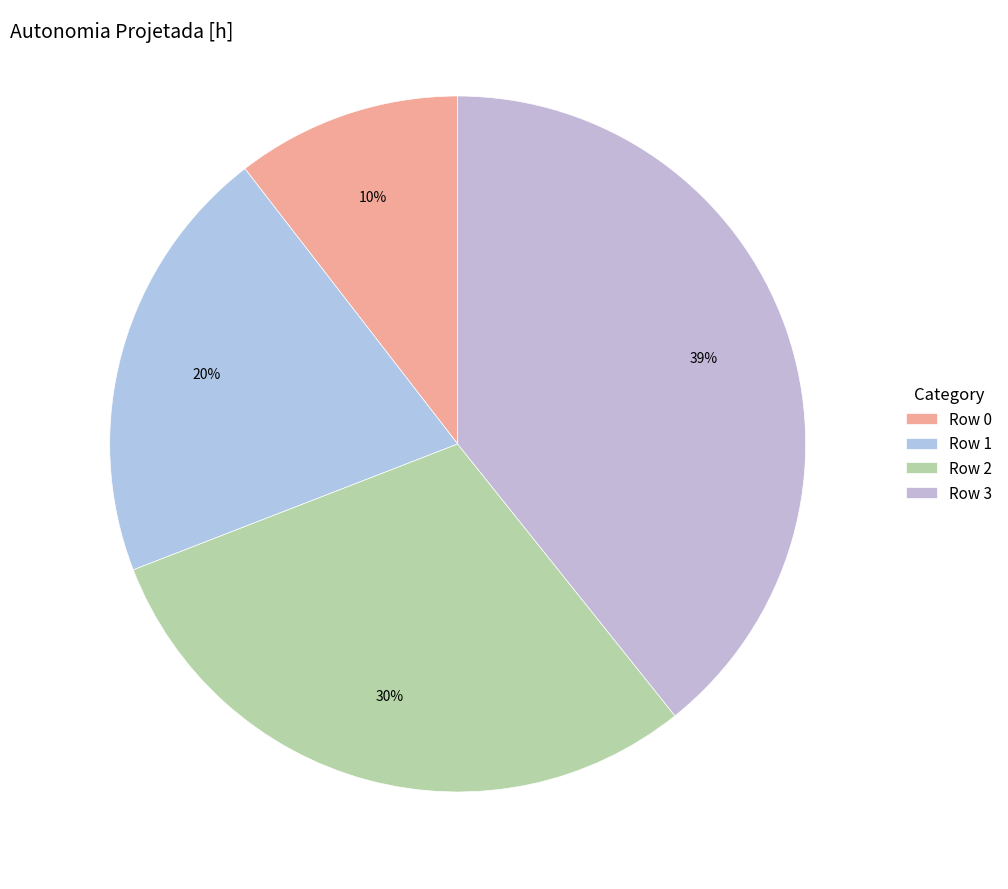

Count the number of slices in the pie.

4